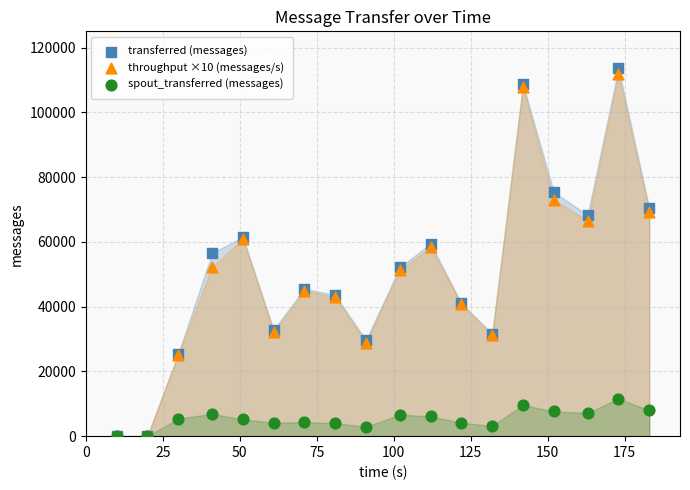

What are all the series names shown in the legend?

transferred (messages), throughput ×10 (messages/s), spout_transferred (messages)